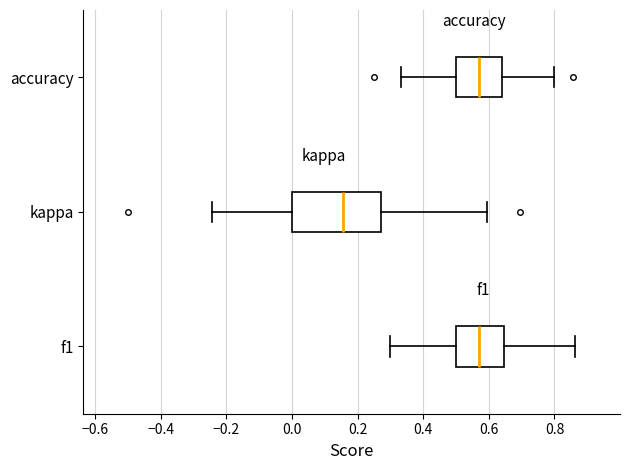

Which box is the widest, from its left edge to its right edge?

kappa